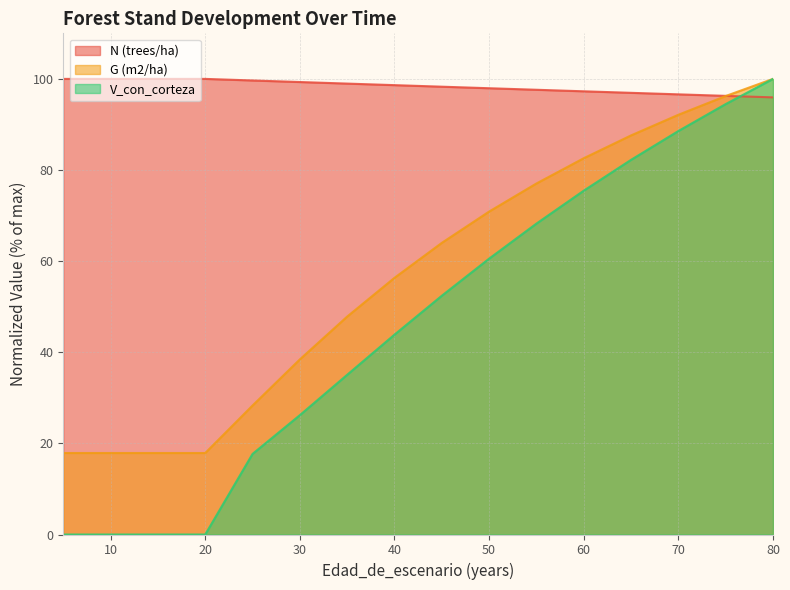

What is the value of the G (m2/ha) point at the 7th from the left?

47.8